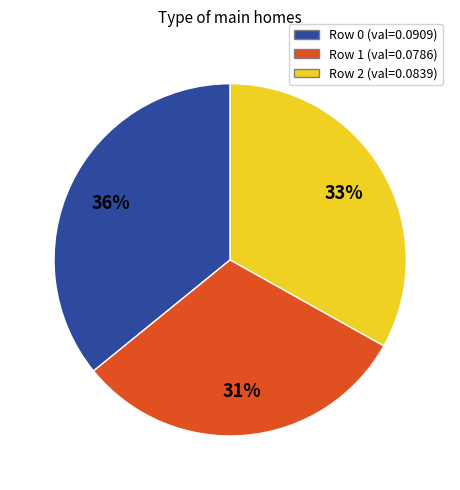

Count the number of slices in the pie.

3